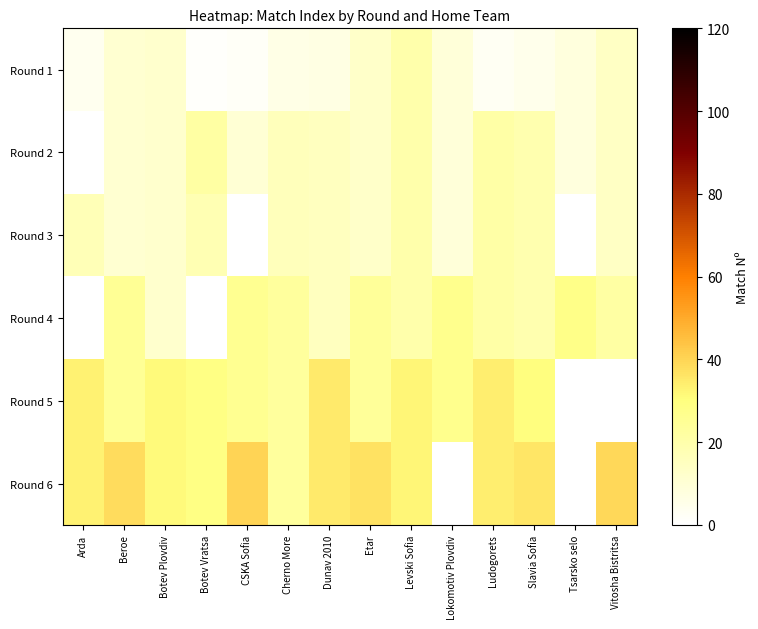

What is the total value across all series at Beroe?

121.0